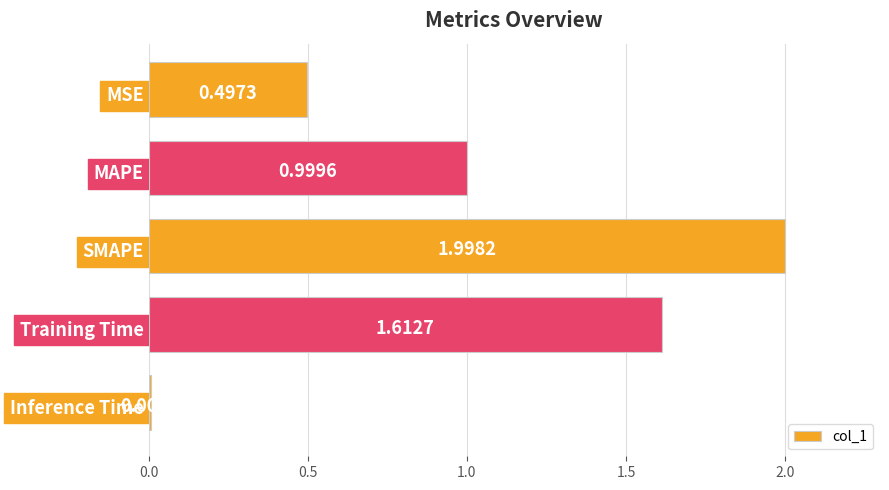

What is the difference between the maximum and minimum values?

2.0